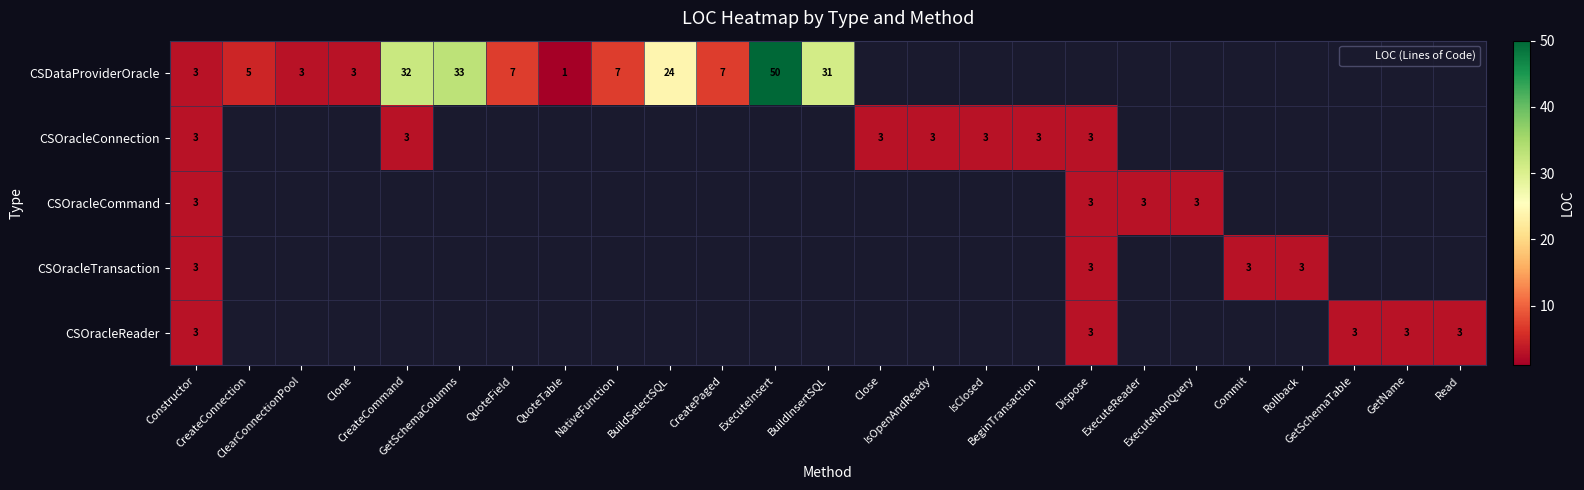

Which series has the largest range (max minus min)?

CSDataProviderOracle